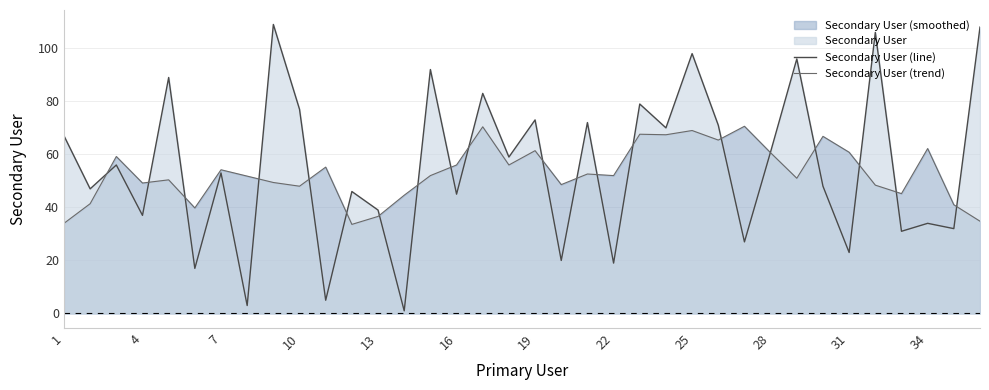

What is the value of the Secondary User (line) point at the 28th from the left?

61.0